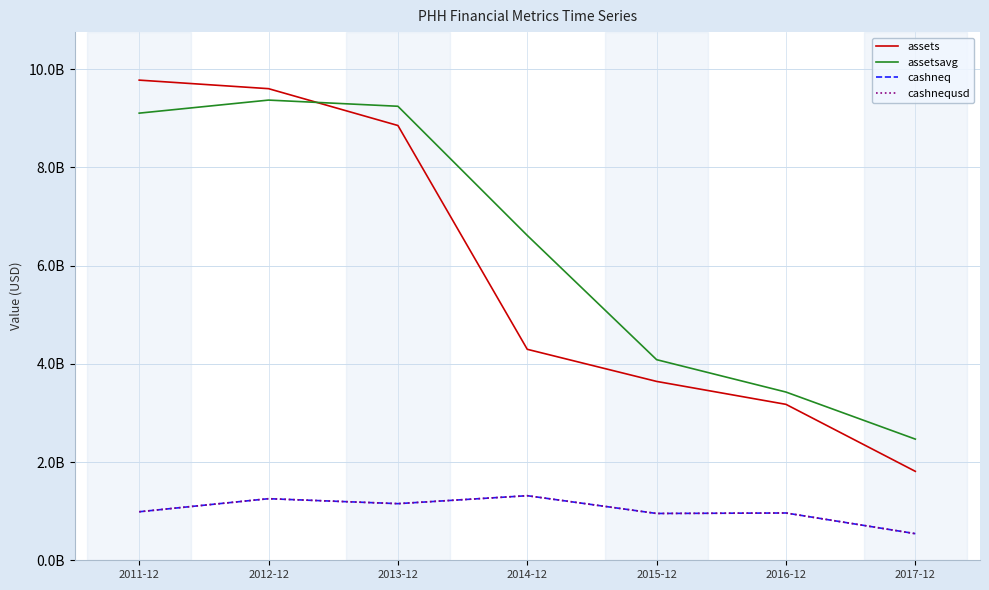

Is it true that assets equals 9777000000 at 2011-12?

True